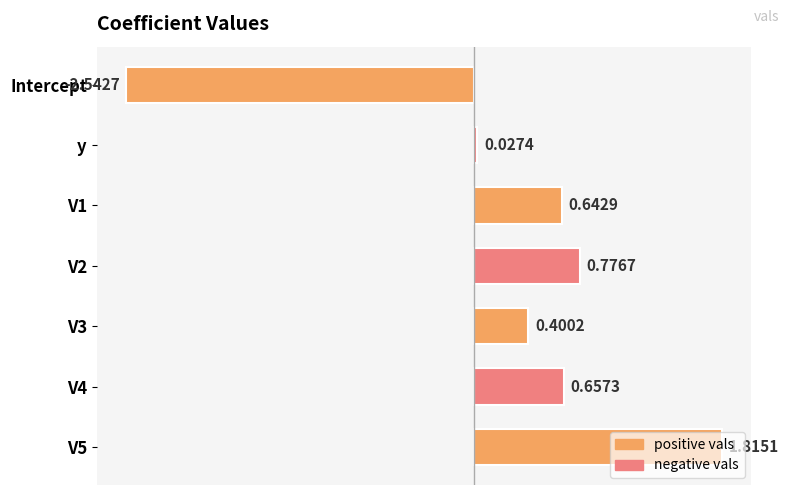

Between y and V2, which is larger?

V2